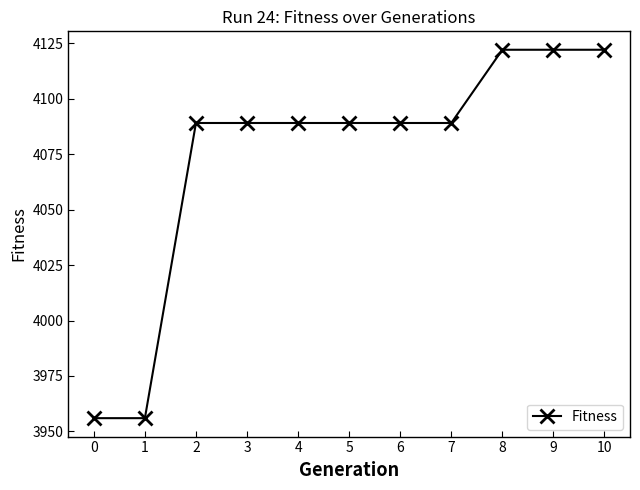

How many series are shown in this chart?

1